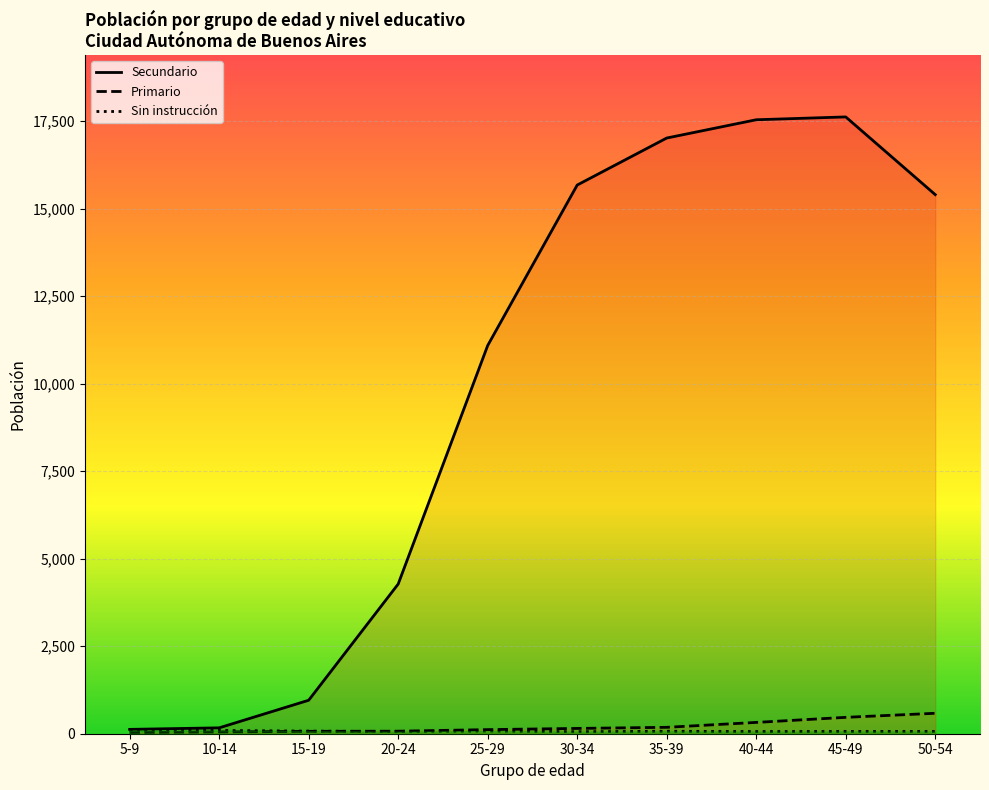

Which series has the widest spread of values?

Secundario